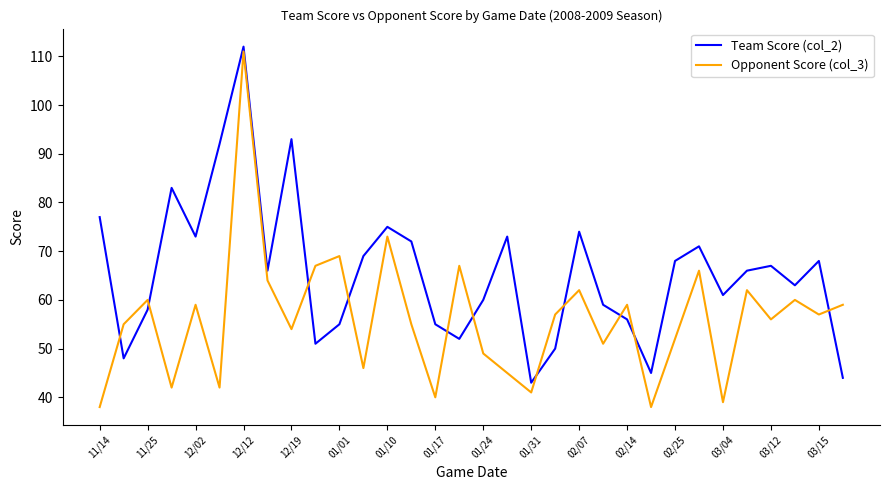

How many times do Opponent Score (col_3) and Team Score (col_2) cross each other?

11